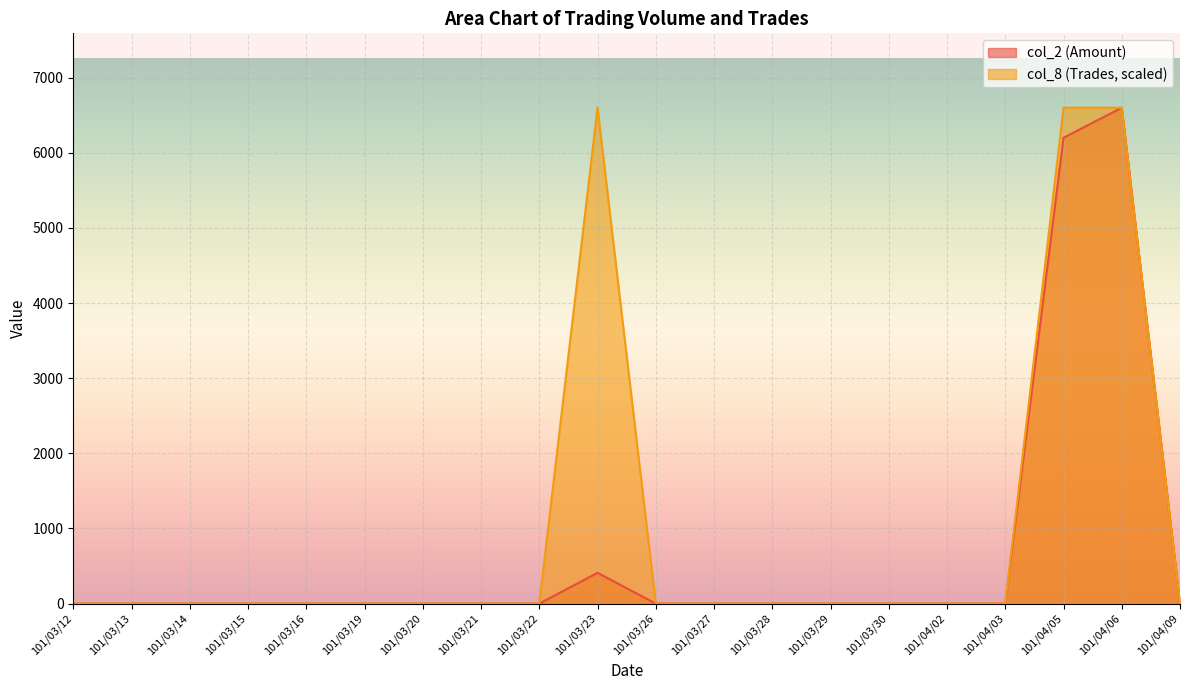

What is the label of the 16th point from the left?

101/04/02